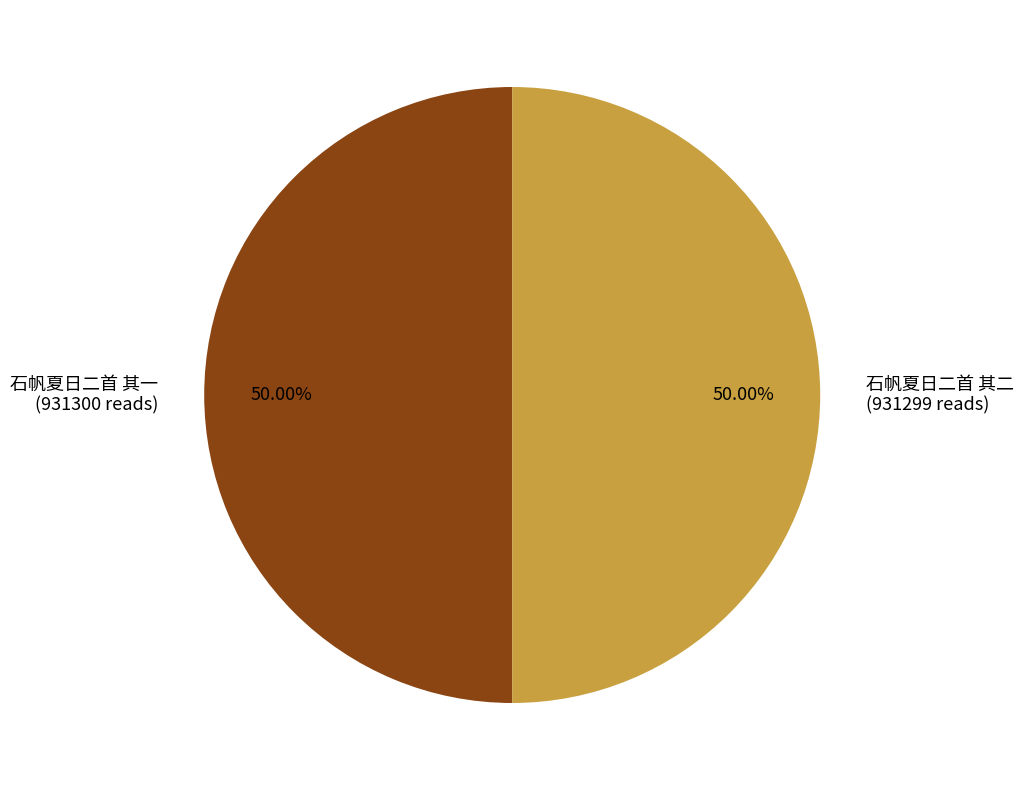

Is the sum of 石帆夏日二首 其二 (931299 reads) and 石帆夏日二首 其一 (931300 reads) greater than half?

Yes